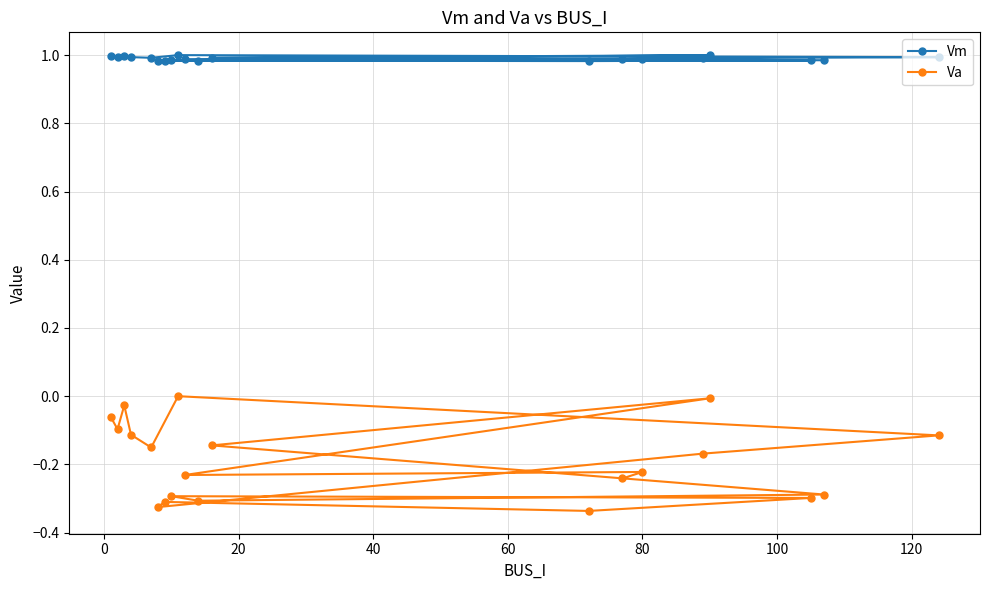

Which series has the largest total across all categories?

Vm